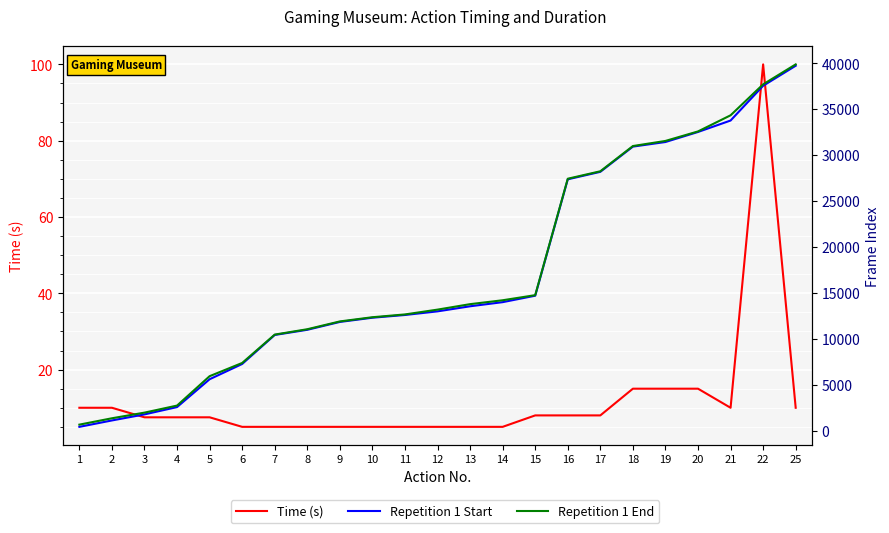

Reading right to left, list all the values displayed in this chart.

Time (s): 25=10.0	22=100.0	21=10.0	20=15.0	19=15.0	18=15.0	17=8.0	16=8.0	15=8.0	14=5.0	13=5.0	12=5.0	11=5.0	10=5.0	9=5.0	8=5.0	7=5.0	6=5.0	5=7.5	4=7.5	3=7.5	2=10.0	1=10.0
Repetition 1 Start: 25=39737.0	22=37556.0	21=33771.0	20=32525.0	19=31431.0	18=30930.0	17=28185.0	16=27369.0	15=14695.0	14=13992.0	13=13543.0	12=12990.0	11=12595.0	10=12298.0	9=11838.0	8=10983.0	7=10420.0	6=7261.0	5=5598.0	4=2568.0	3=1770.0	2=1111.0	1=414.0
Repetition 1 End: 25=39886.0	22=37713.0	21=34340.0	20=32584.0	19=31549.0	18=30992.0	17=28245.0	16=27433.0	15=14754.0	14=14199.0	13=13775.0	12=13180.0	11=12656.0	10=12351.0	9=11894.0	8=11044.0	7=10461.0	6=7371.0	5=5931.0	4=2731.0	3=1963.0	2=1348.0	1=655.0